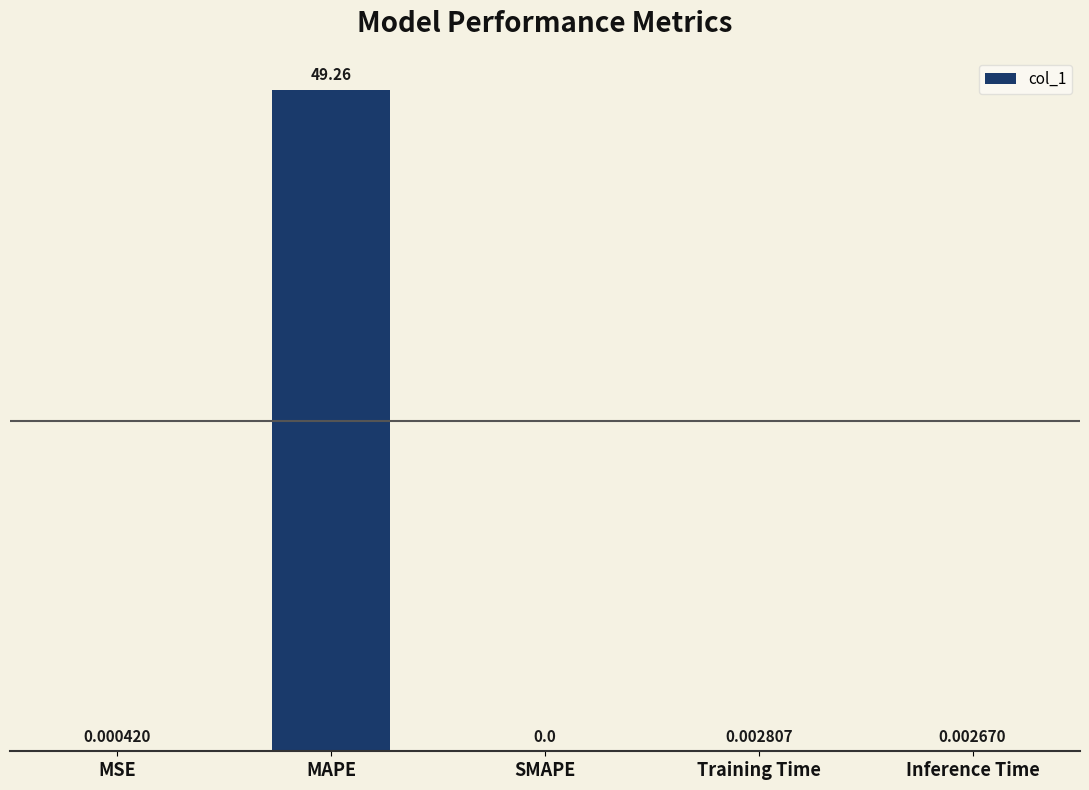

What is the change in value from MAPE to SMAPE?

-49.3